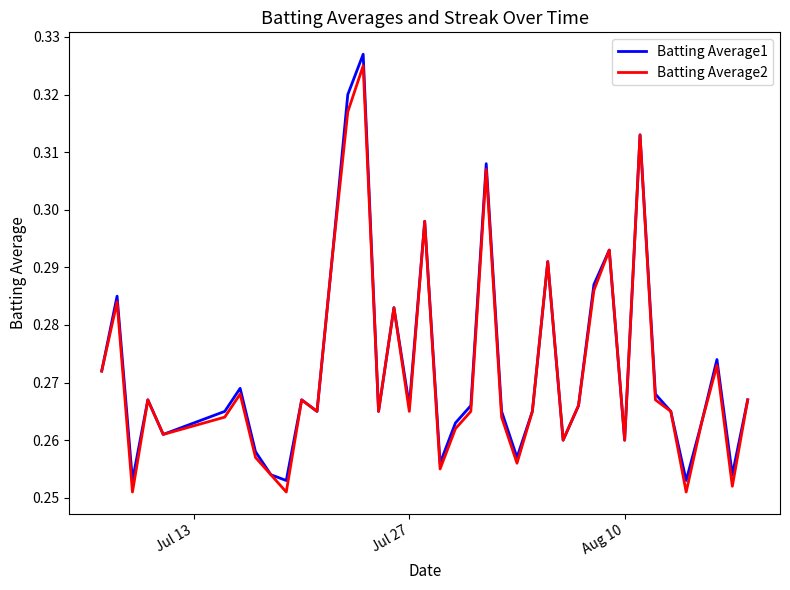

Rank the series by their maximum value, from highest to lowest.

Batting Average1, Batting Average2